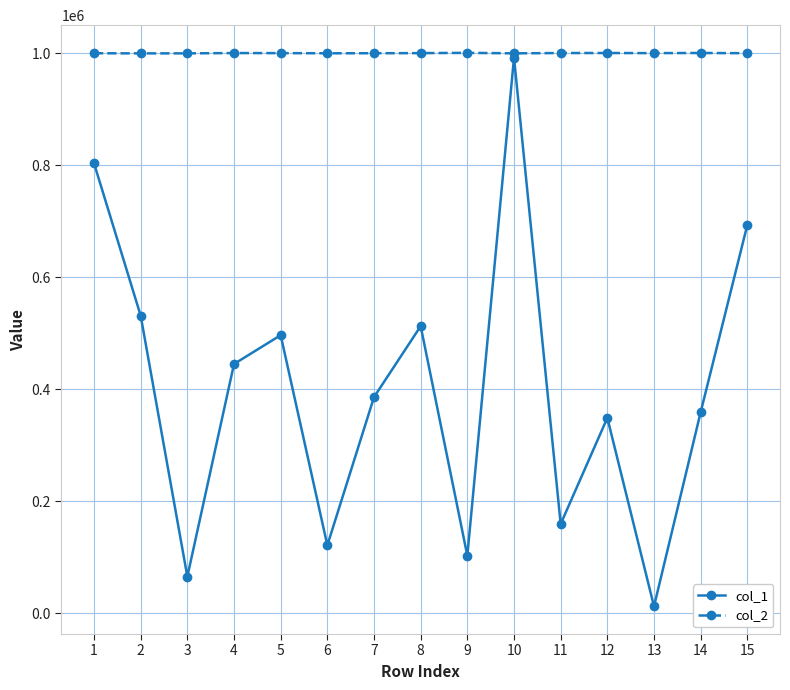

How many data points does each series have?

15